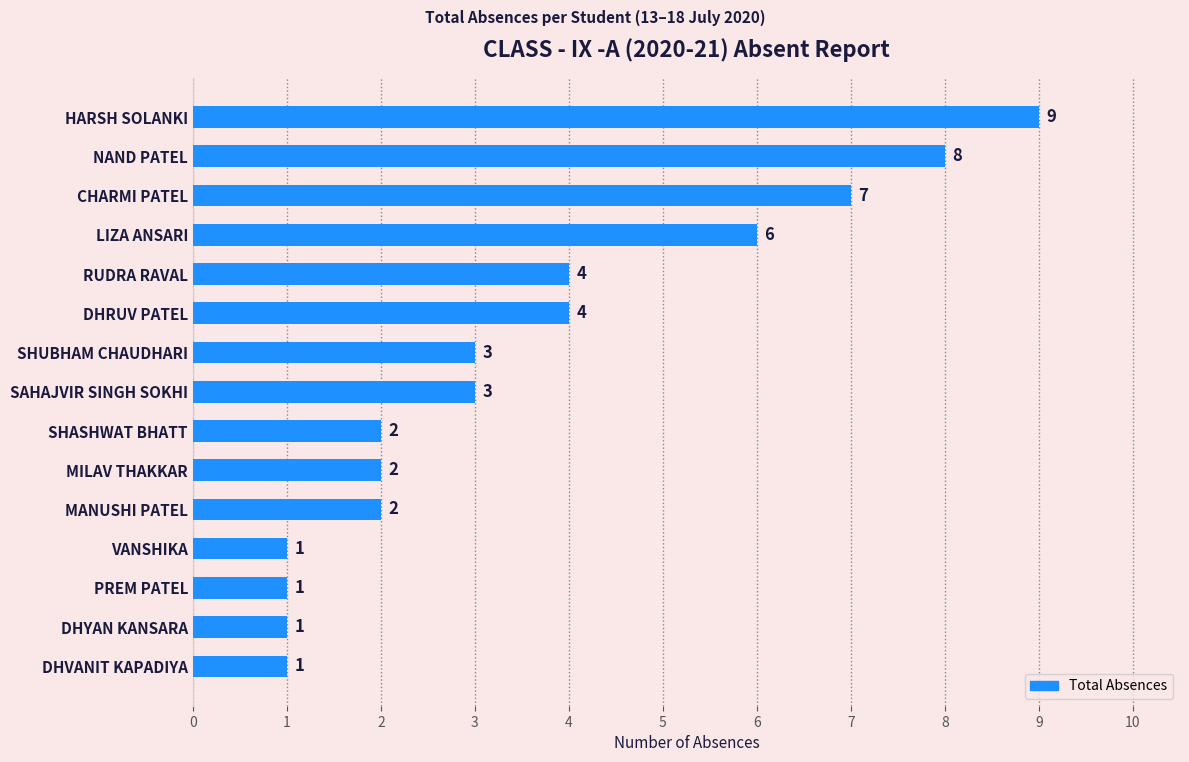

How many data points are less than 3?

7